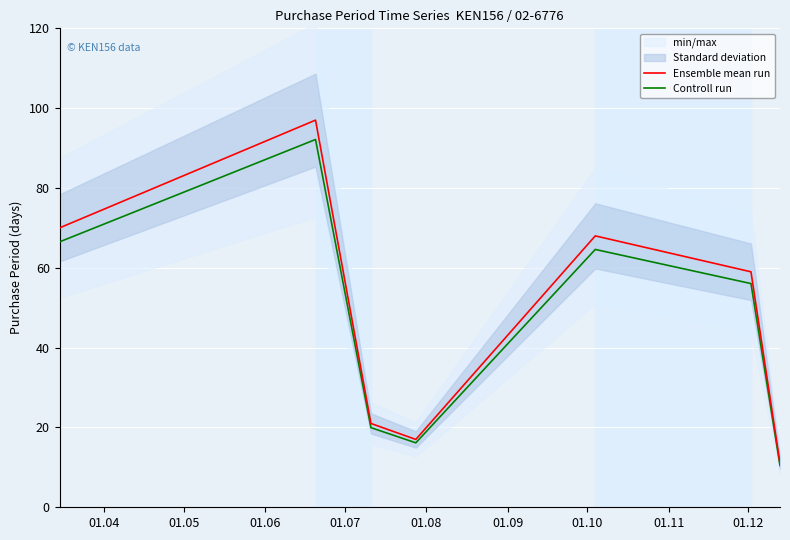

What is the average value of the Ensemble mean run series?

49.0